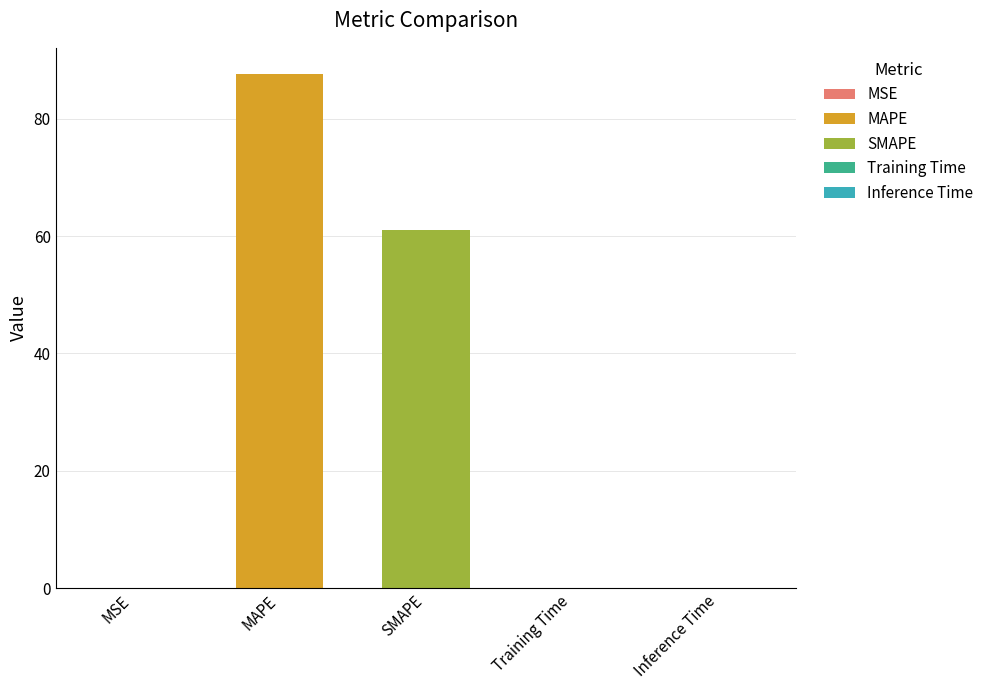

The value at Training Time is 0.0. True or false?

True